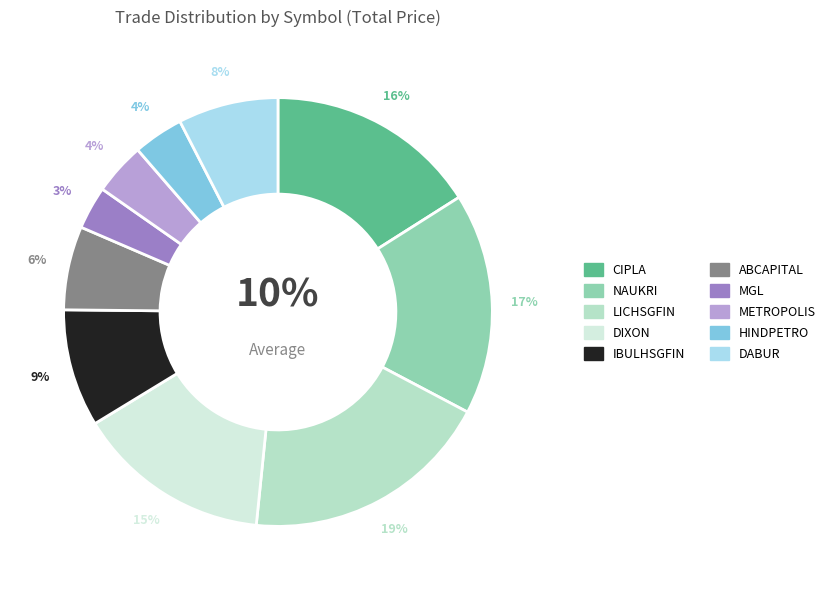

True or false: DABUR accounts for 16% of the total.

False